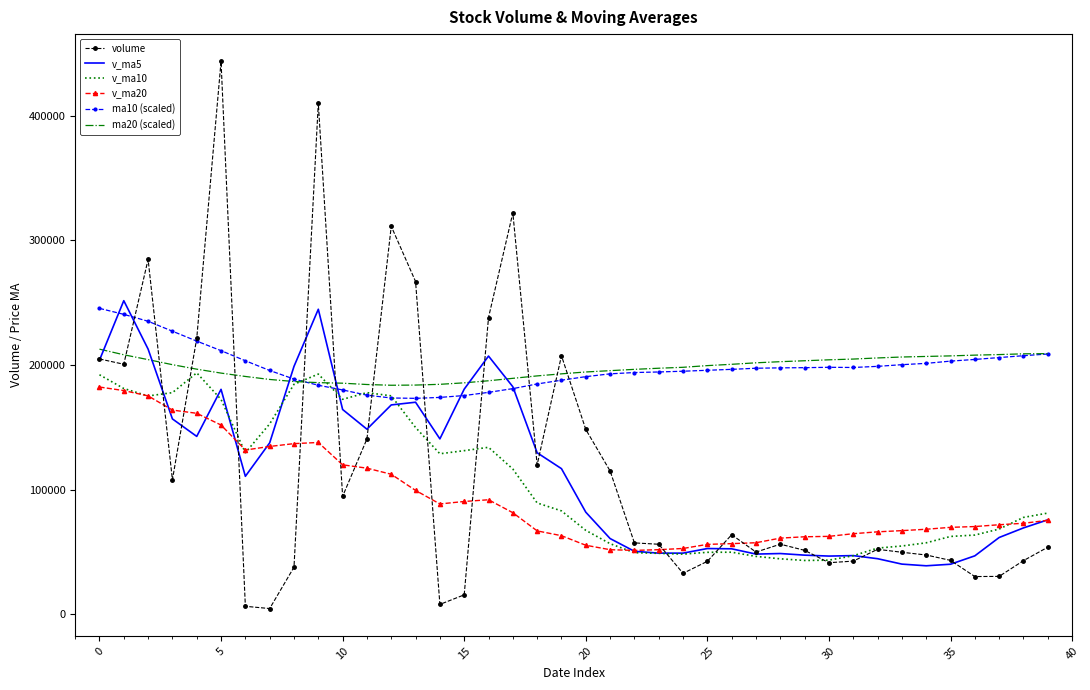

Which series has the widest spread of values?

volume